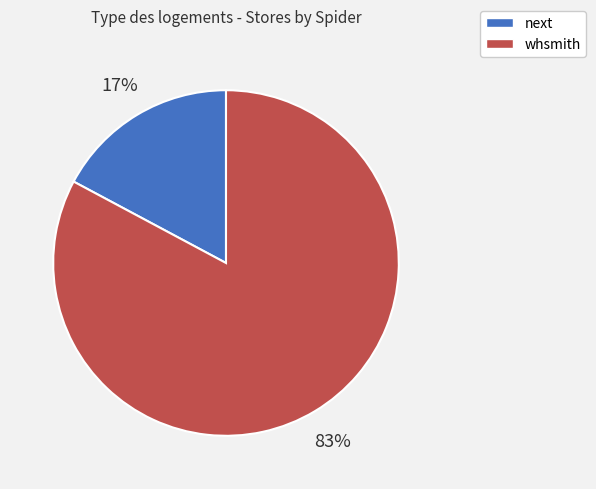

What is the majority slice?

whsmith